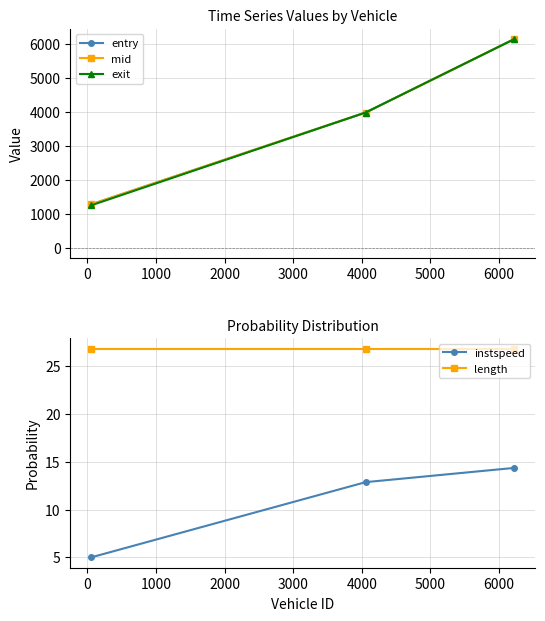

Reading left to right, list all the values displayed in this chart.

entry: 1276.5	3976.3	6135.7
mid: 1277.5	3977.2	6136.5
exit: 1248.3	3978.0	6137.2
instspeed: 5.0	12.9	14.4
length: 26.8	26.8	26.8